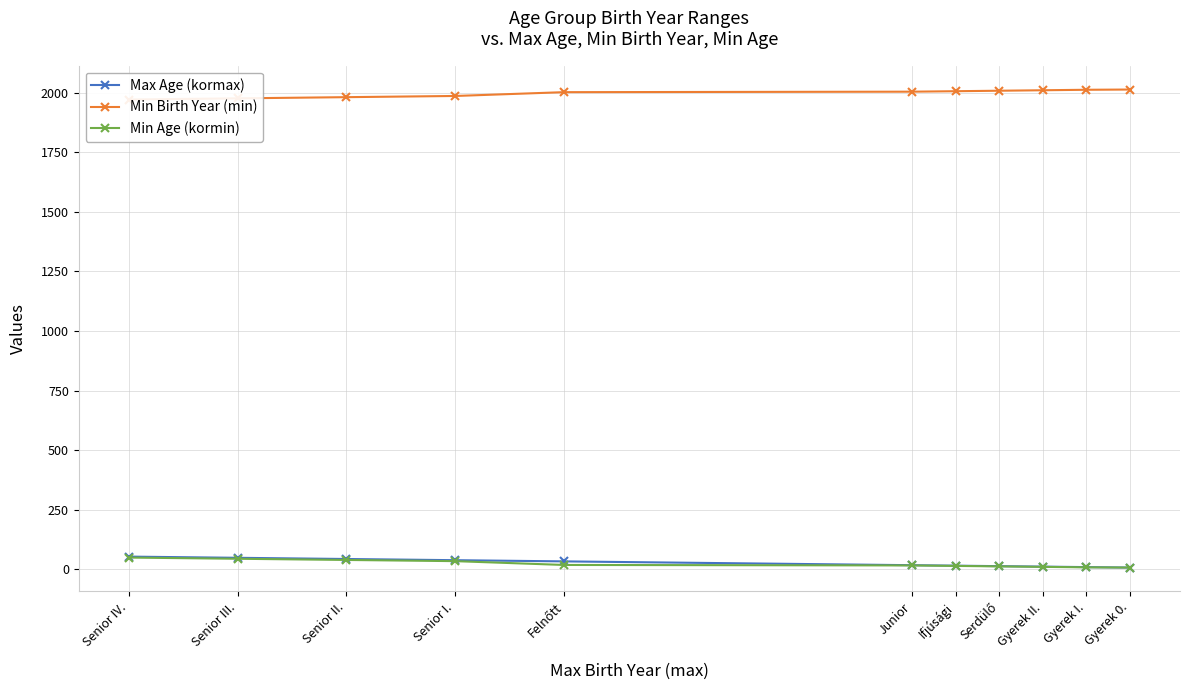

Which series changed the most between Junior and Senior I.?

Max Age (kormax)